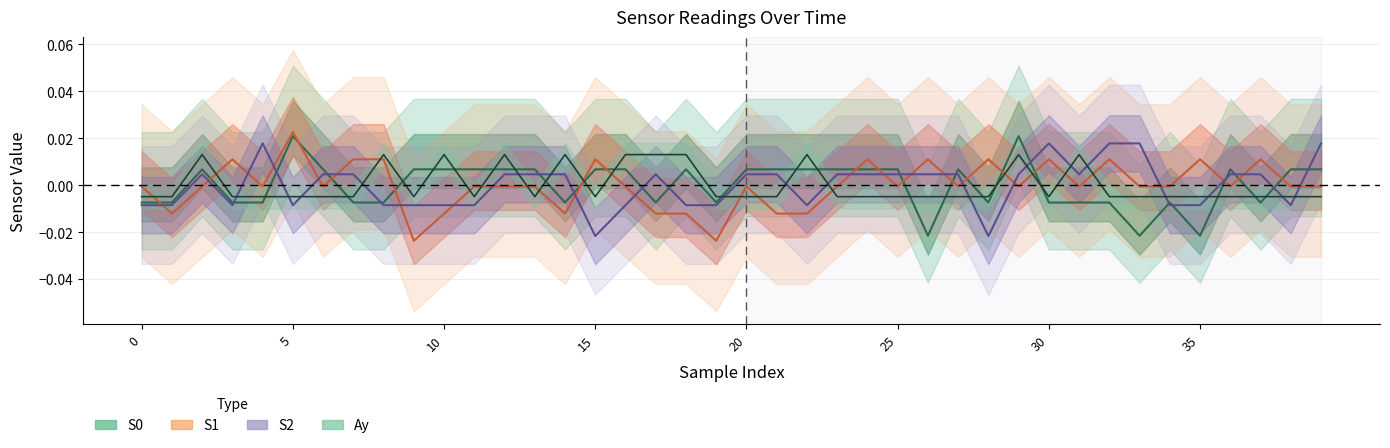

In S1, how many points are lower than both neighbors (excluding endpoints)?

11